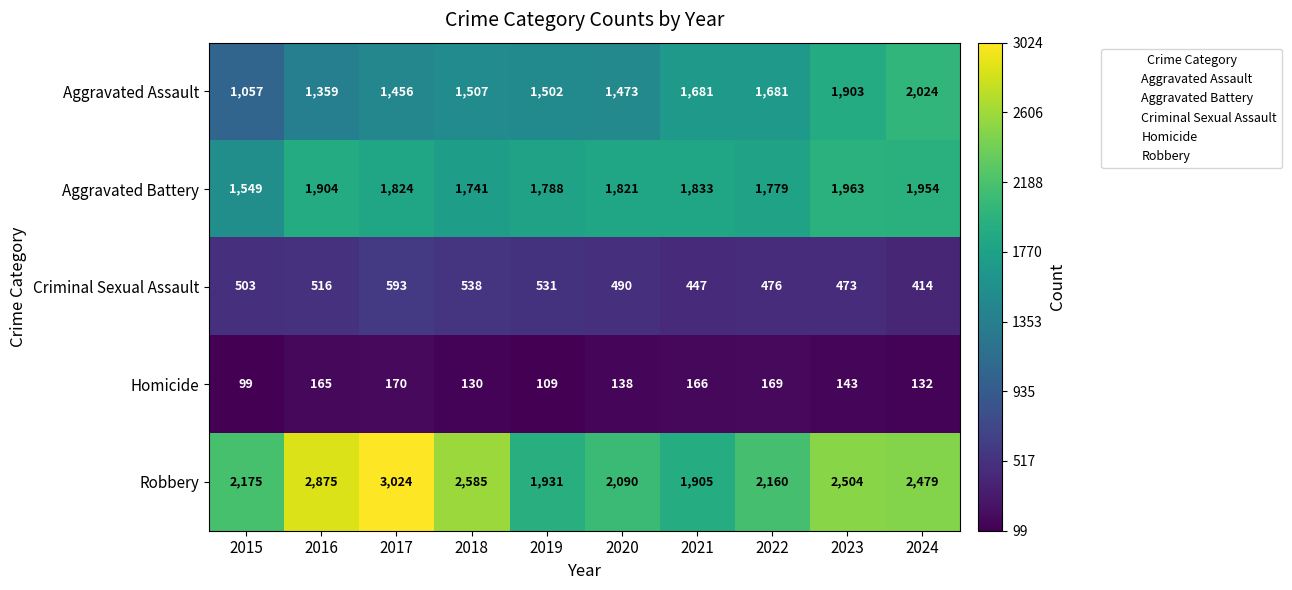

How many categories are shown in the chart?

10